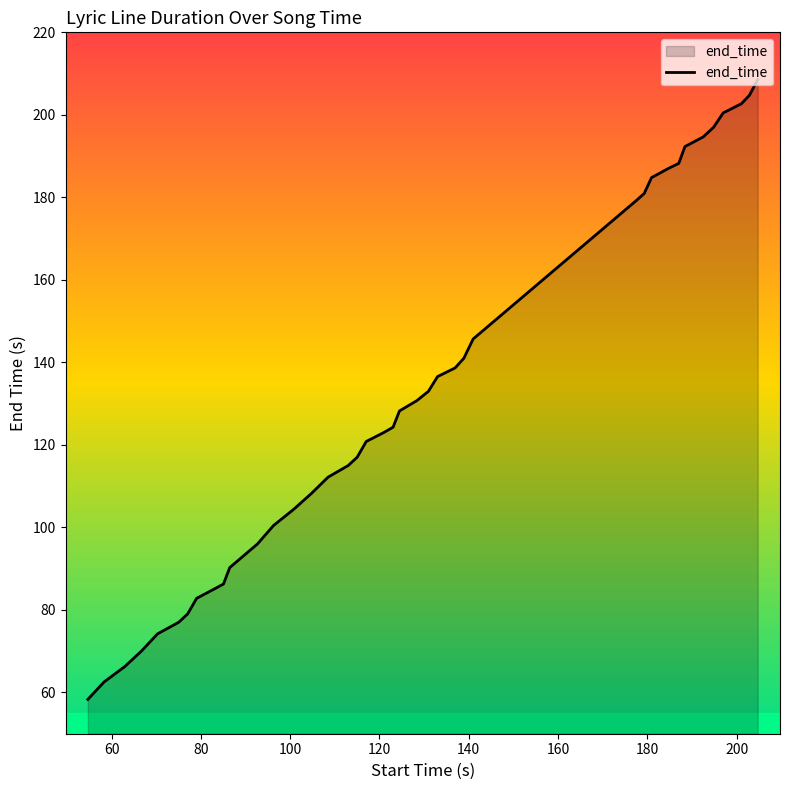

What is the sum of all values?

5227.7